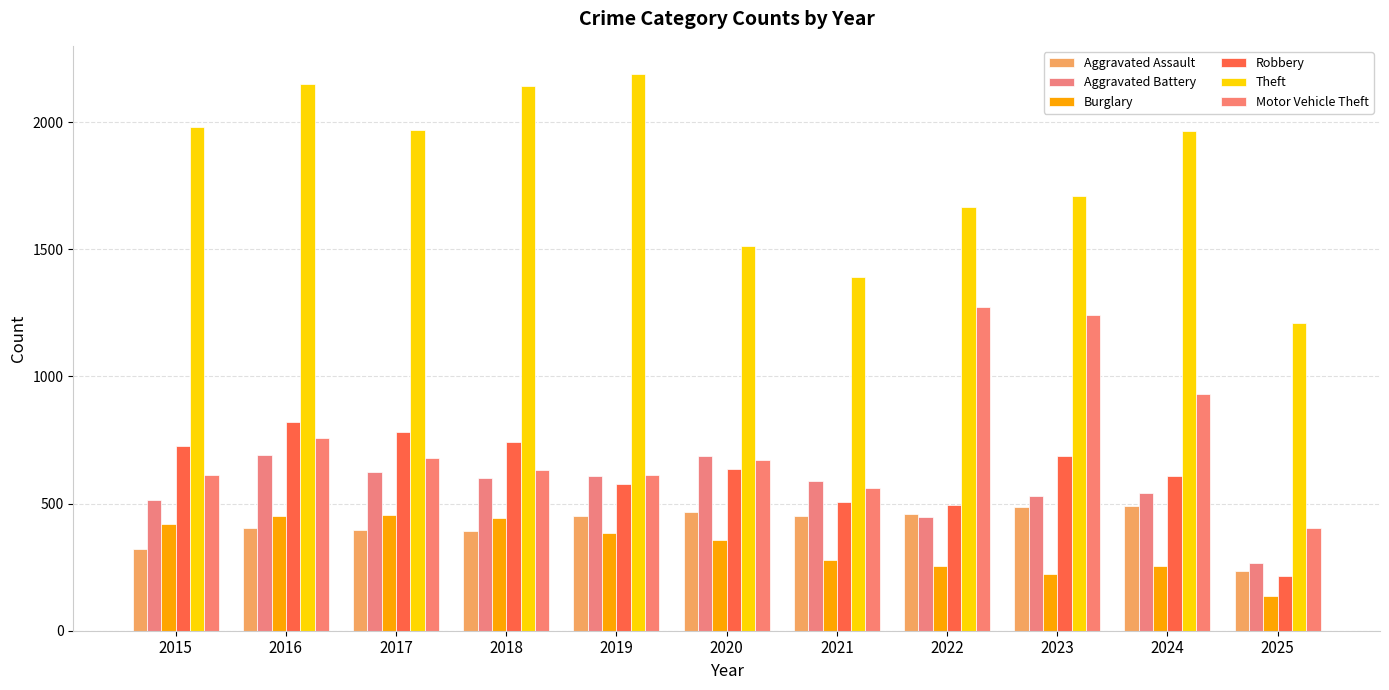

What is the greatest value displayed?

2190